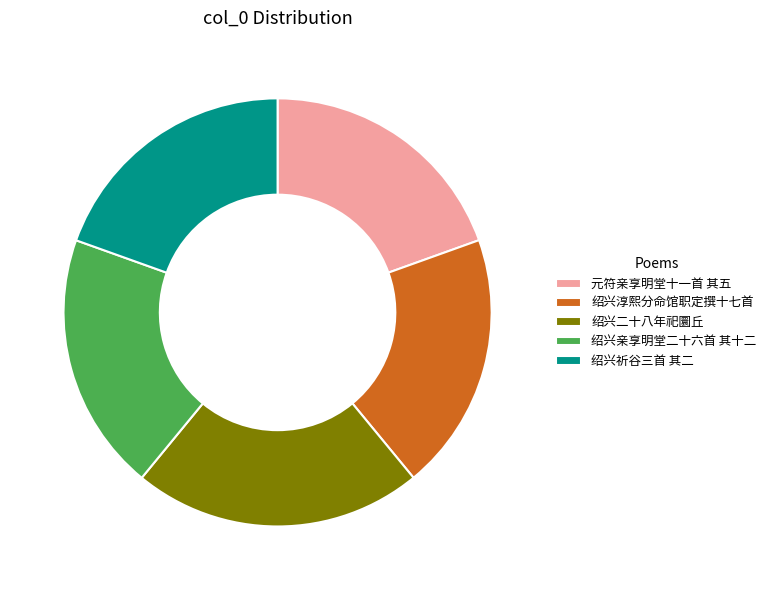

Is the sum of 绍兴二十八年祀圜丘 and 元符亲享明堂十一首 其五 greater than half?

No